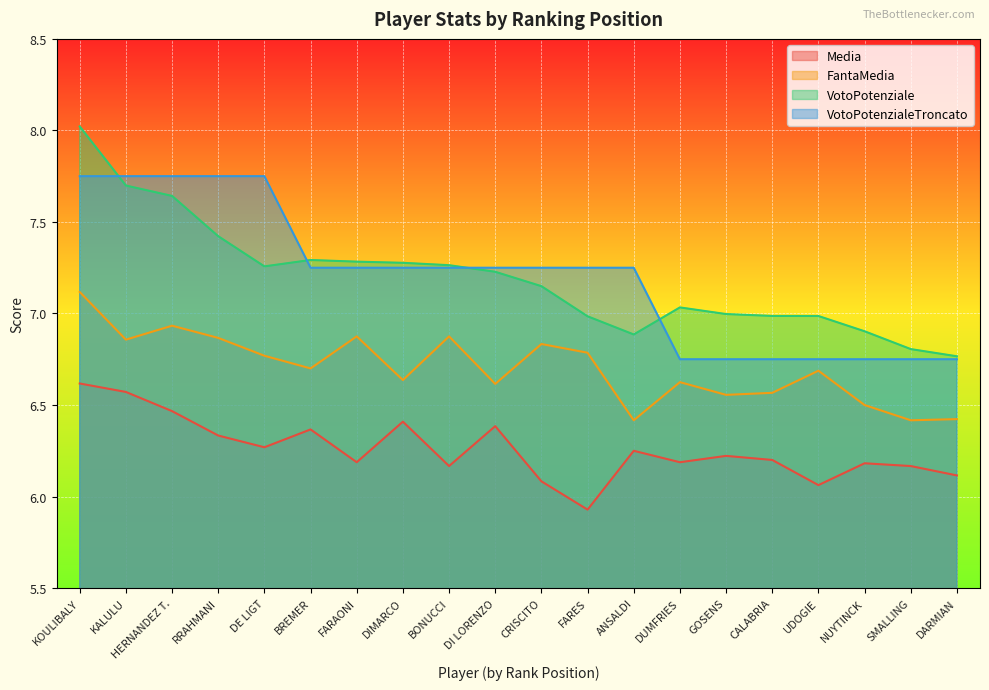

What is the smallest value displayed?

5.9